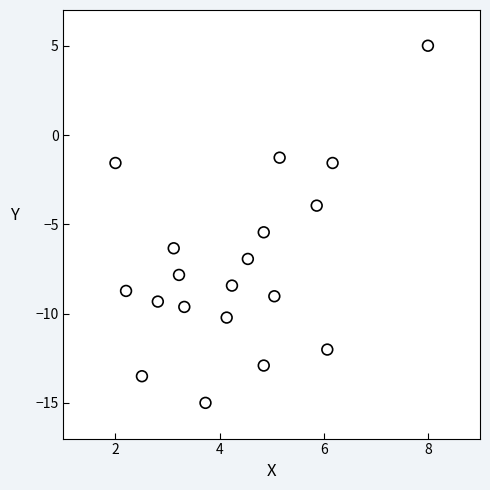

What is the range of Y values (max minus min)?

20.0